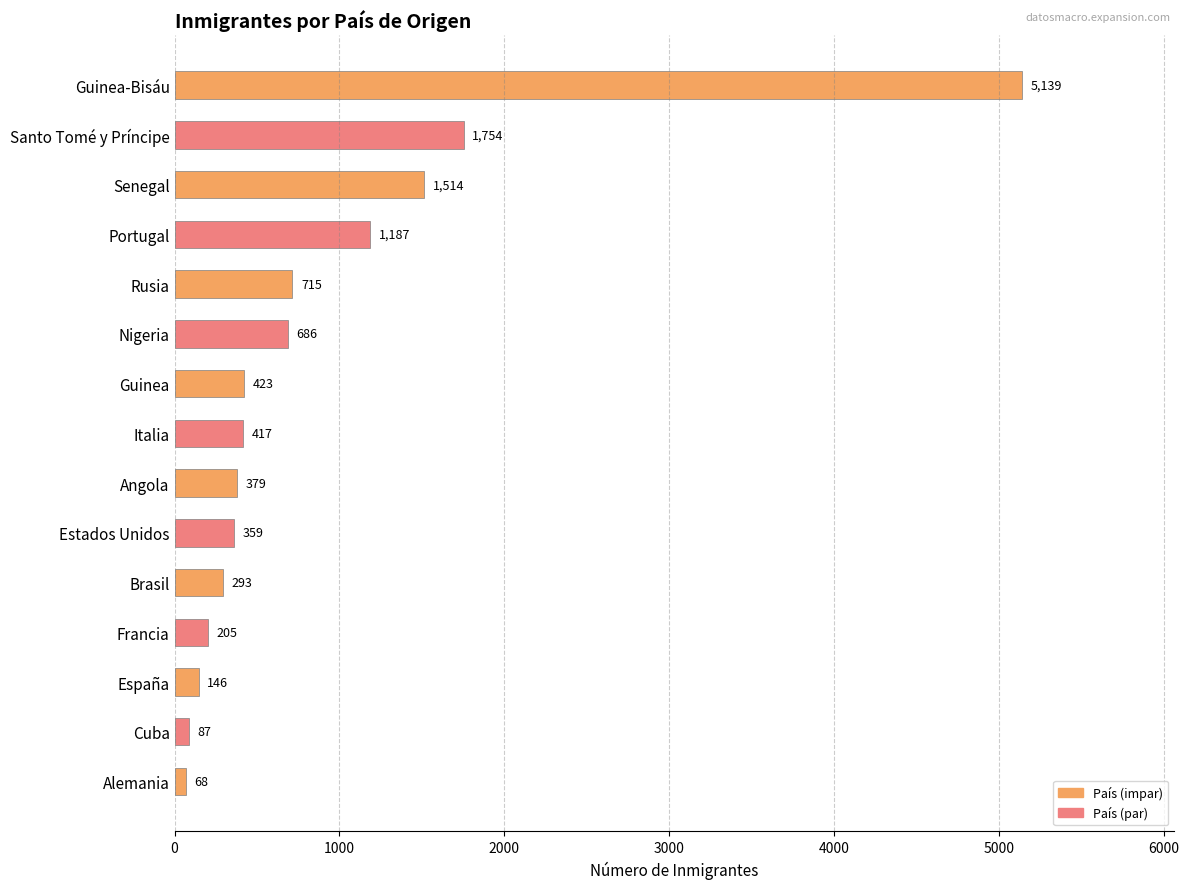

What is the label of the 1st bar from the top?

Guinea-Bisáu